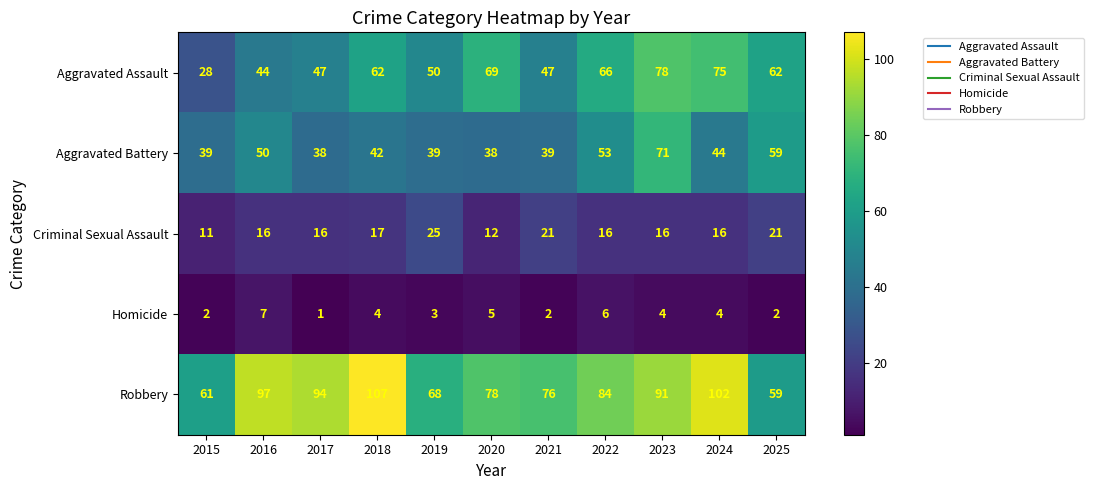

At how many categories does at least one series exceed 92?

4